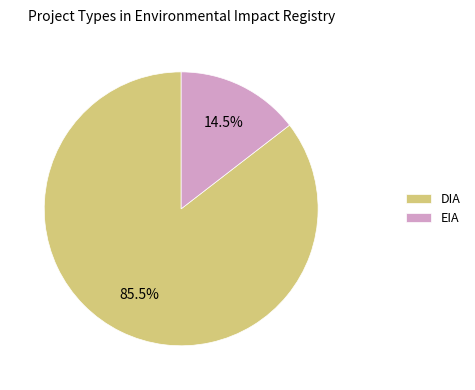

What portion of the pie excludes EIA?

85.5%